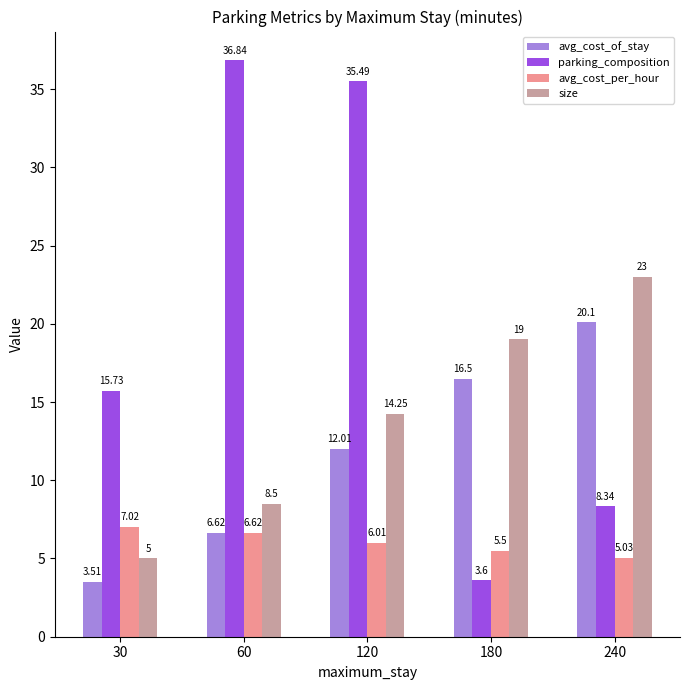

At which label does avg_cost_of_stay first exceed 12?

120